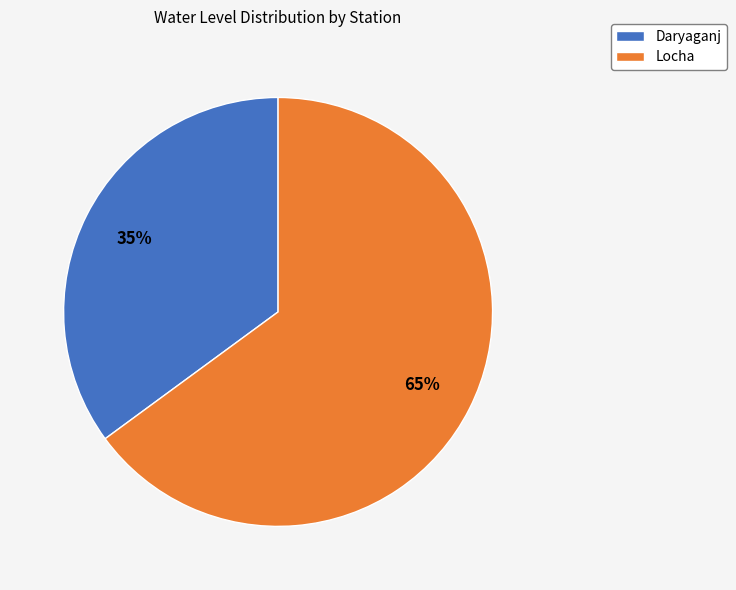

How many segments does this pie chart have?

2